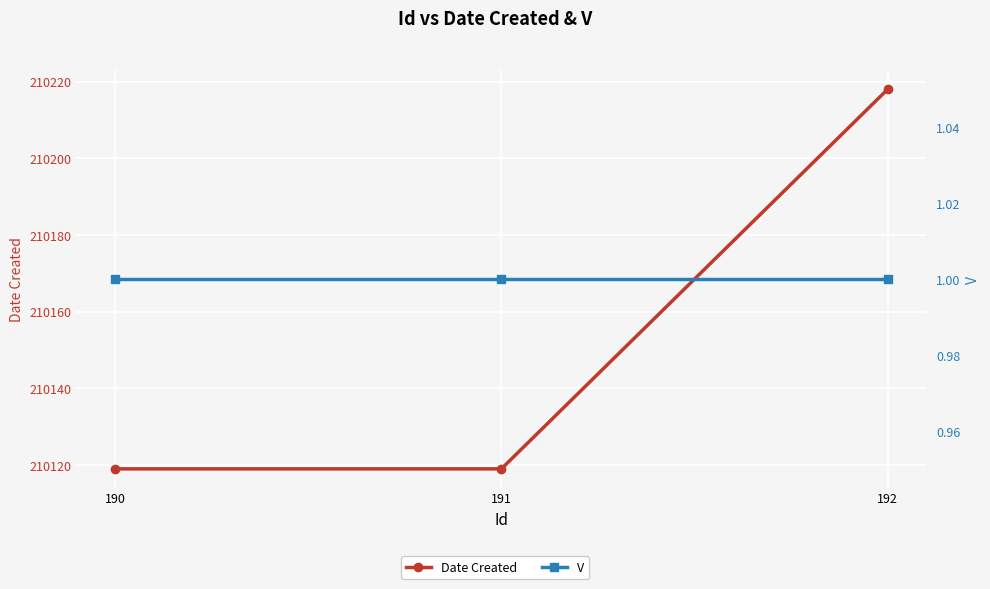

At which label is Date Created closest to 210168?

190